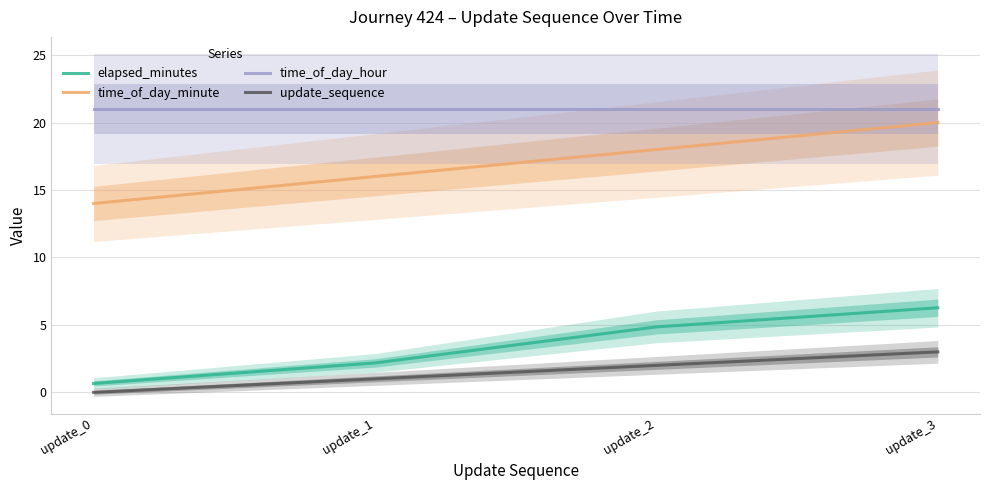

What is the value of the time_of_day_hour point at the 4th from the left?

21.0